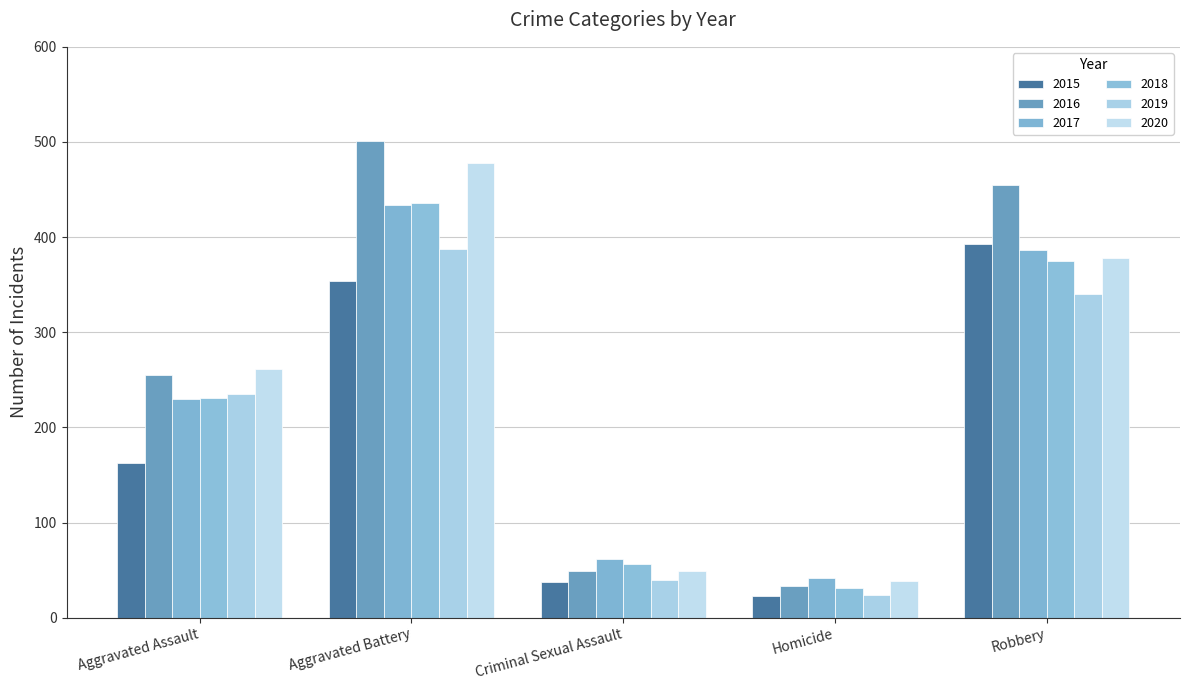

Rank the series by their maximum value, from highest to lowest.

2016, 2020, 2018, 2017, 2015, 2019